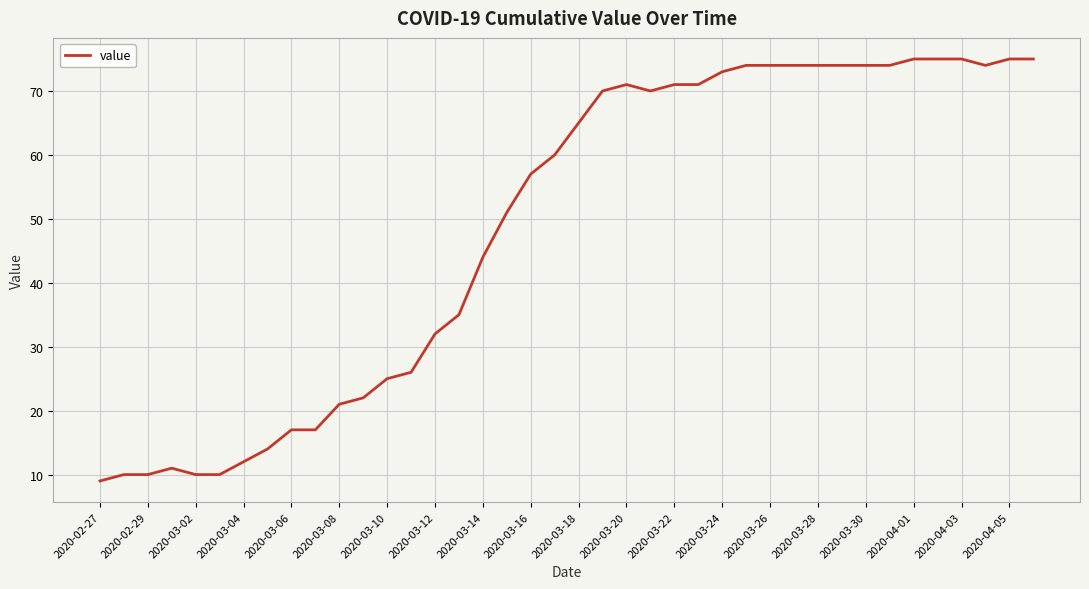

What is the difference between the maximum and minimum values?

66